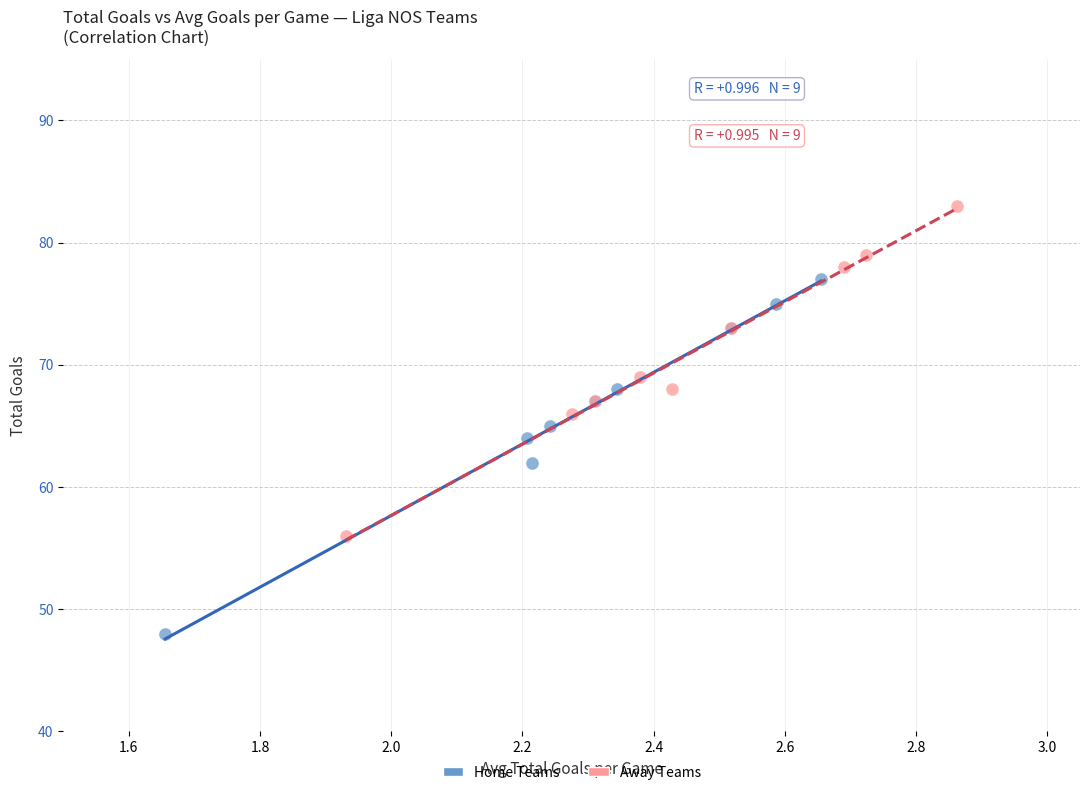

Which series reaches the maximum Y coordinate?

Away Teams